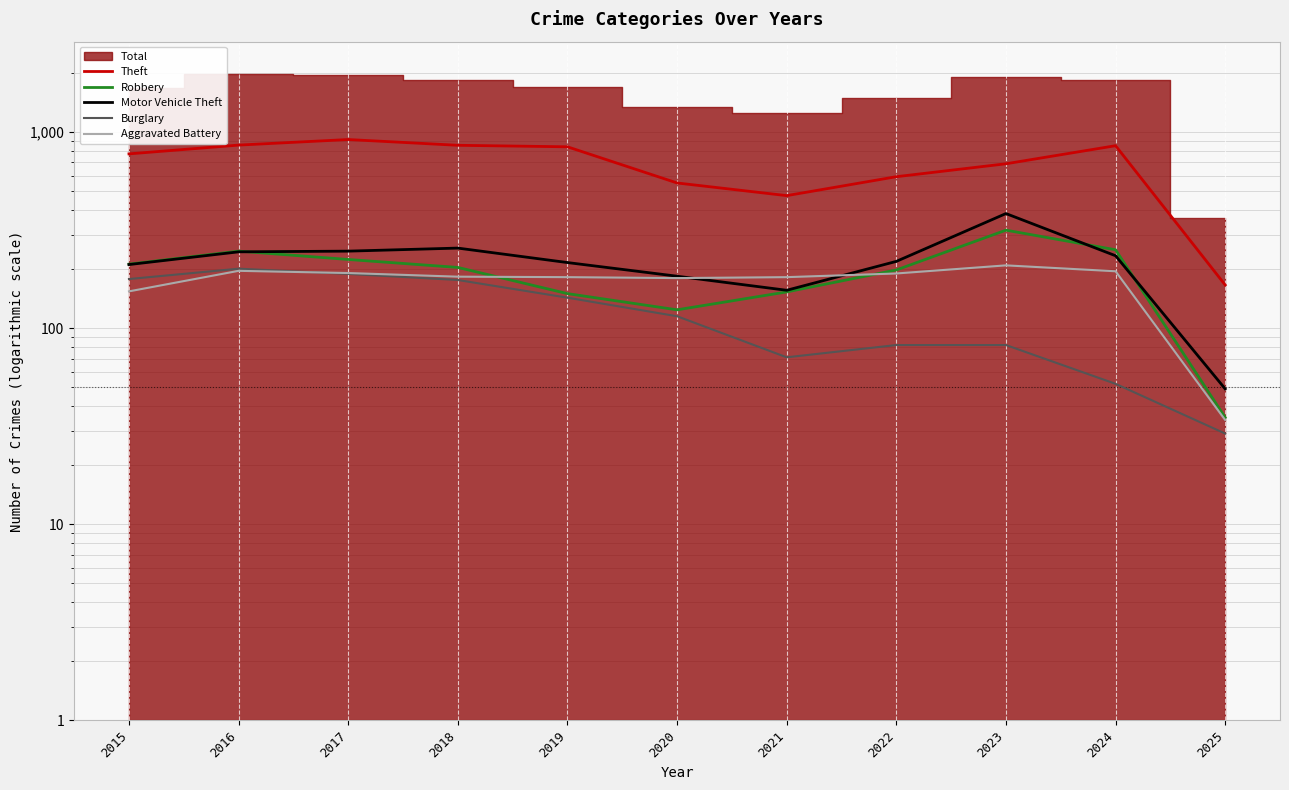

Where is Robbery nearest to the value 175?

2021